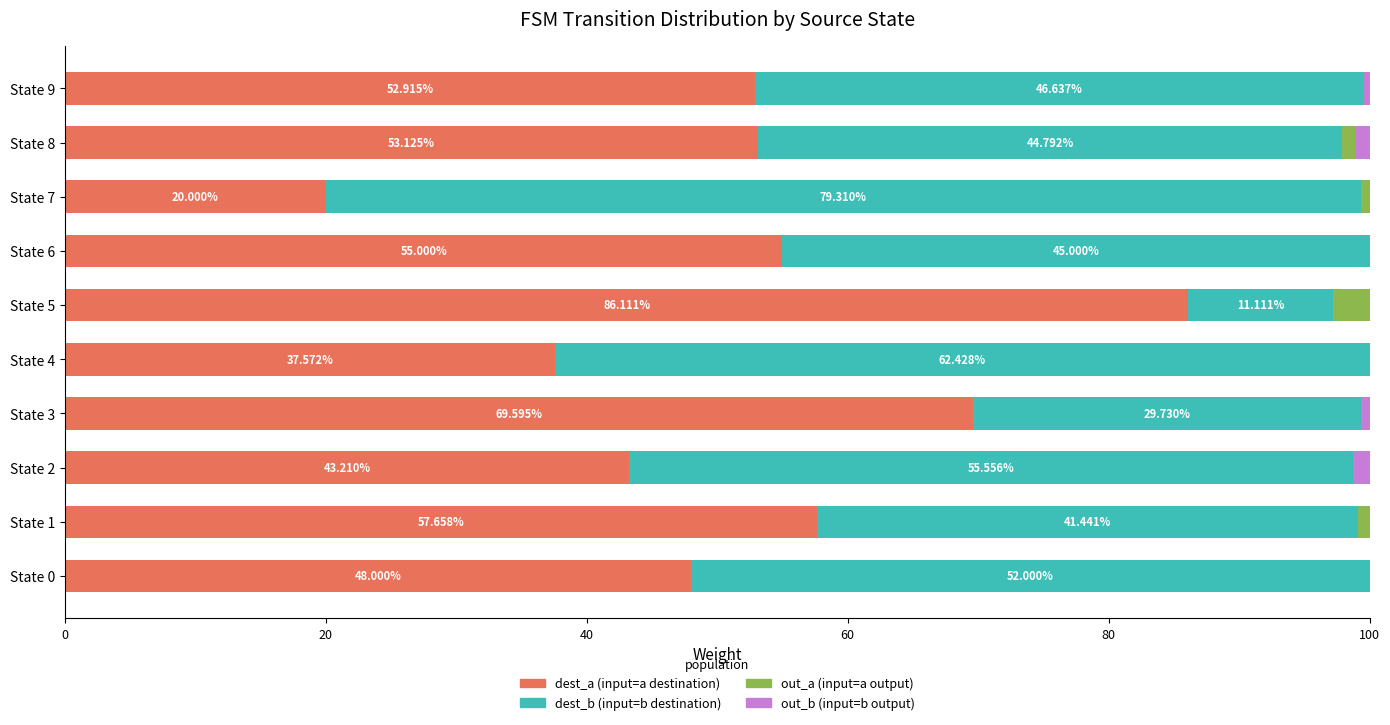

What is the total value across all series at State 5?

100.0